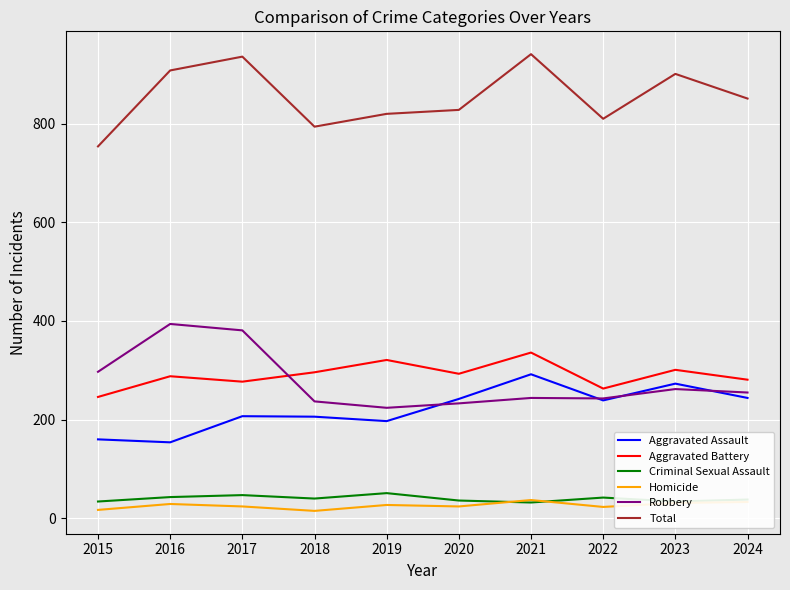

What is the highest value of the Aggravated Assault series?

292